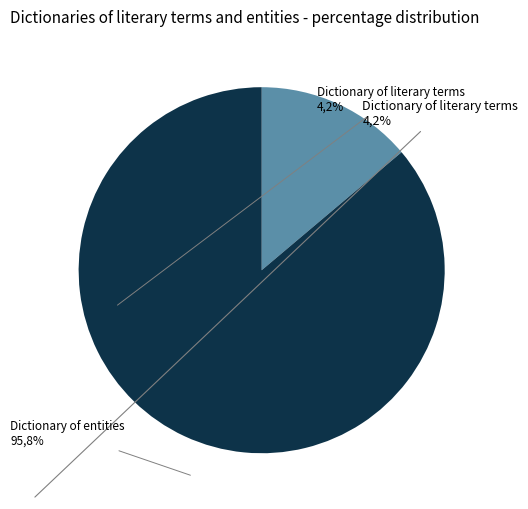

Between Dictionary of literary terms and Dictionary of entities, which is larger?

Dictionary of entities